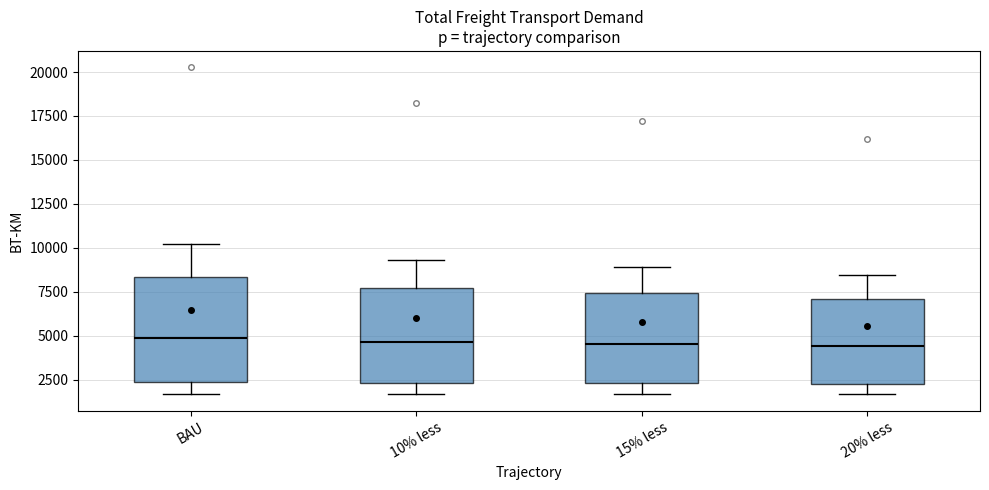

Reading left to right, read every box against the y-axis: the position of its median line, the range the box covers, and the ends of its whiskers. The values are not printed on the chart, so give them approximately, as read against the axis.

BAU: median 5000, box 2500 to 8500, whiskers 1500 to 10000
10% less: median 4500, box 2500 to 7500, whiskers 1500 to 9500
15% less: median 4500, box 2500 to 7500, whiskers 1500 to 9000
20% less: median 4500, box 2500 to 7000, whiskers 1500 to 8500